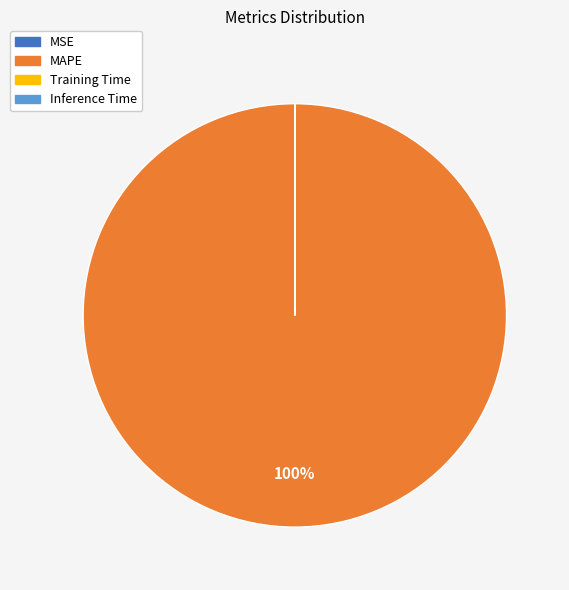

To the nearest percent, what is the average slice percentage?

25%